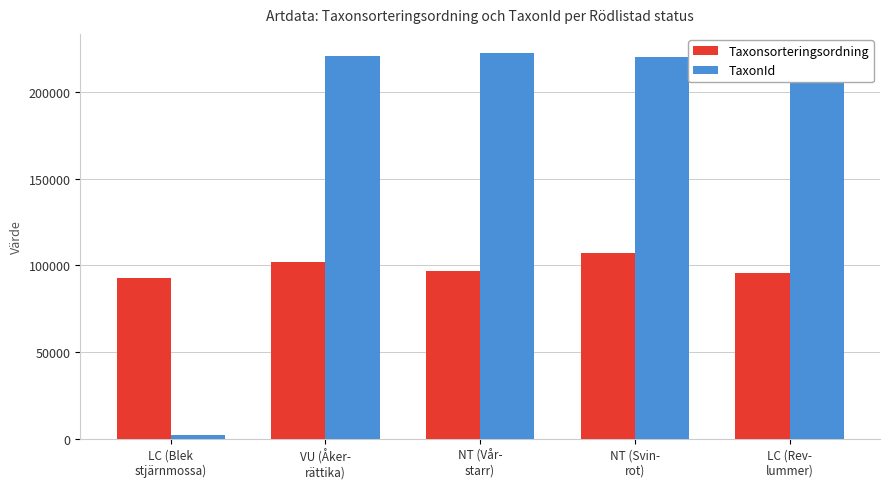

At which category is the sum across all series the highest?

NT (Svin-
rot)